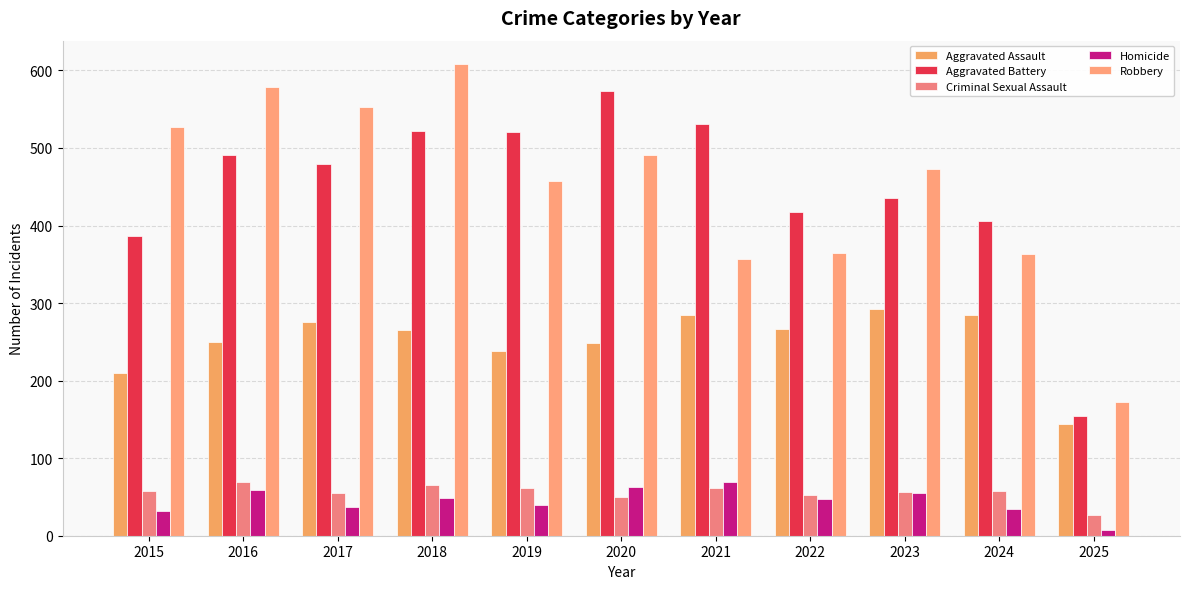

What is the lowest value of the Aggravated Battery series?

155